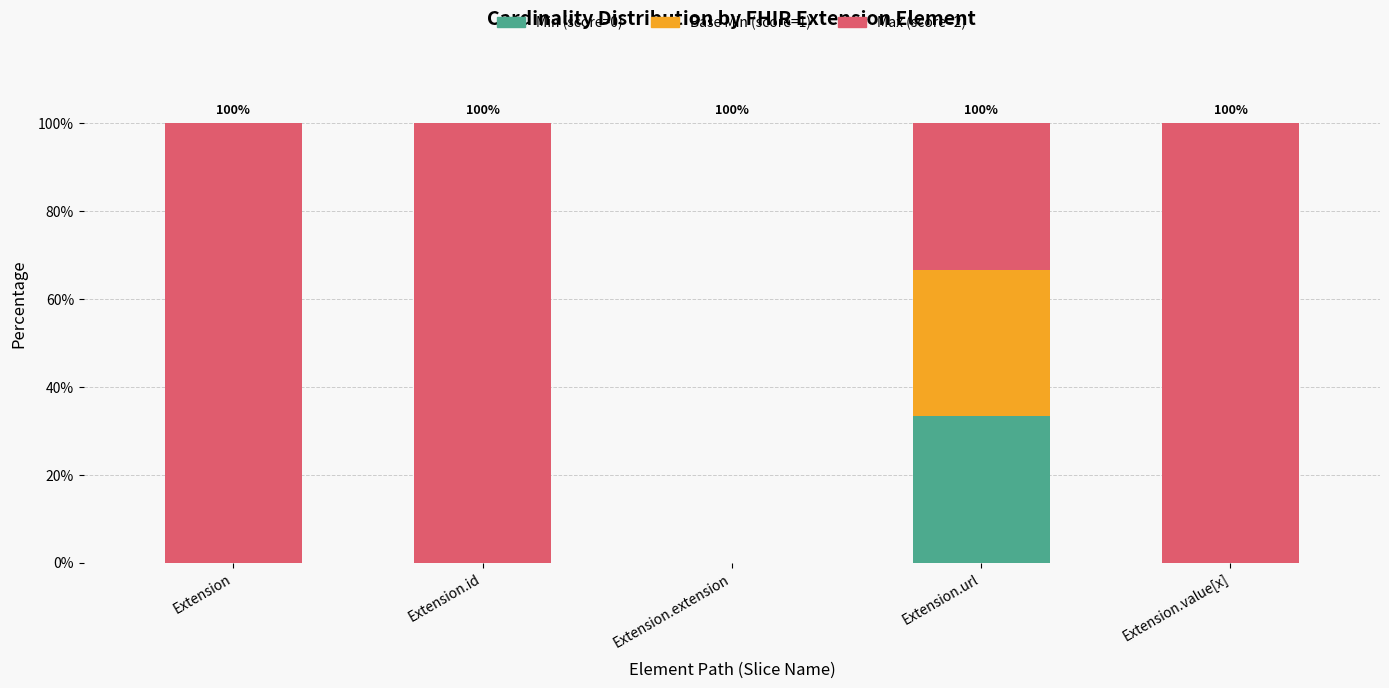

What is the maximum value for Min (score=0)?

33.3